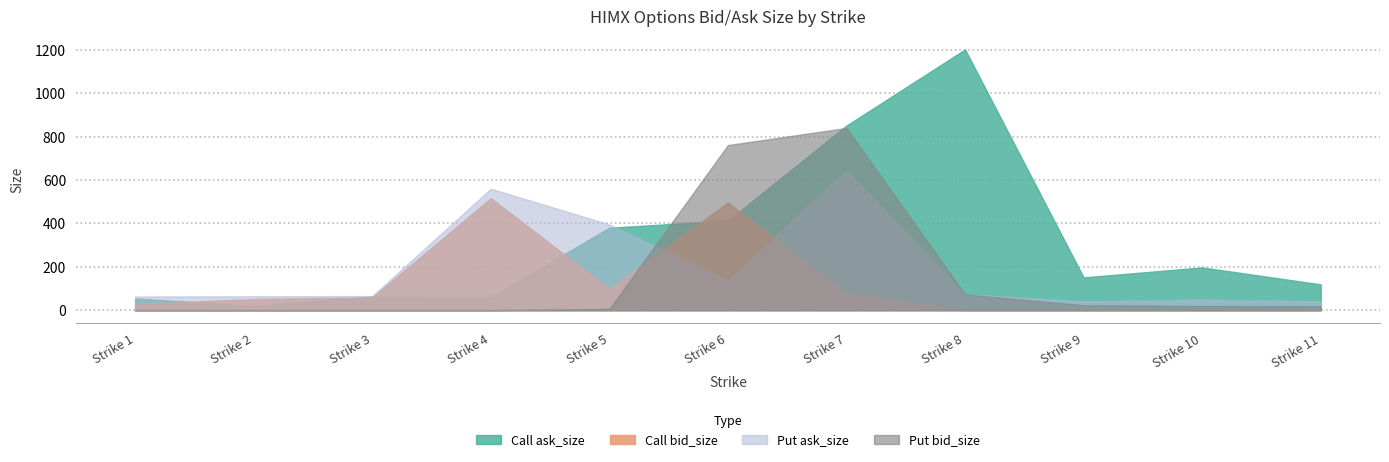

What are all the series names shown in the legend?

Call bid_size, Call ask_size, Put bid_size, Put ask_size